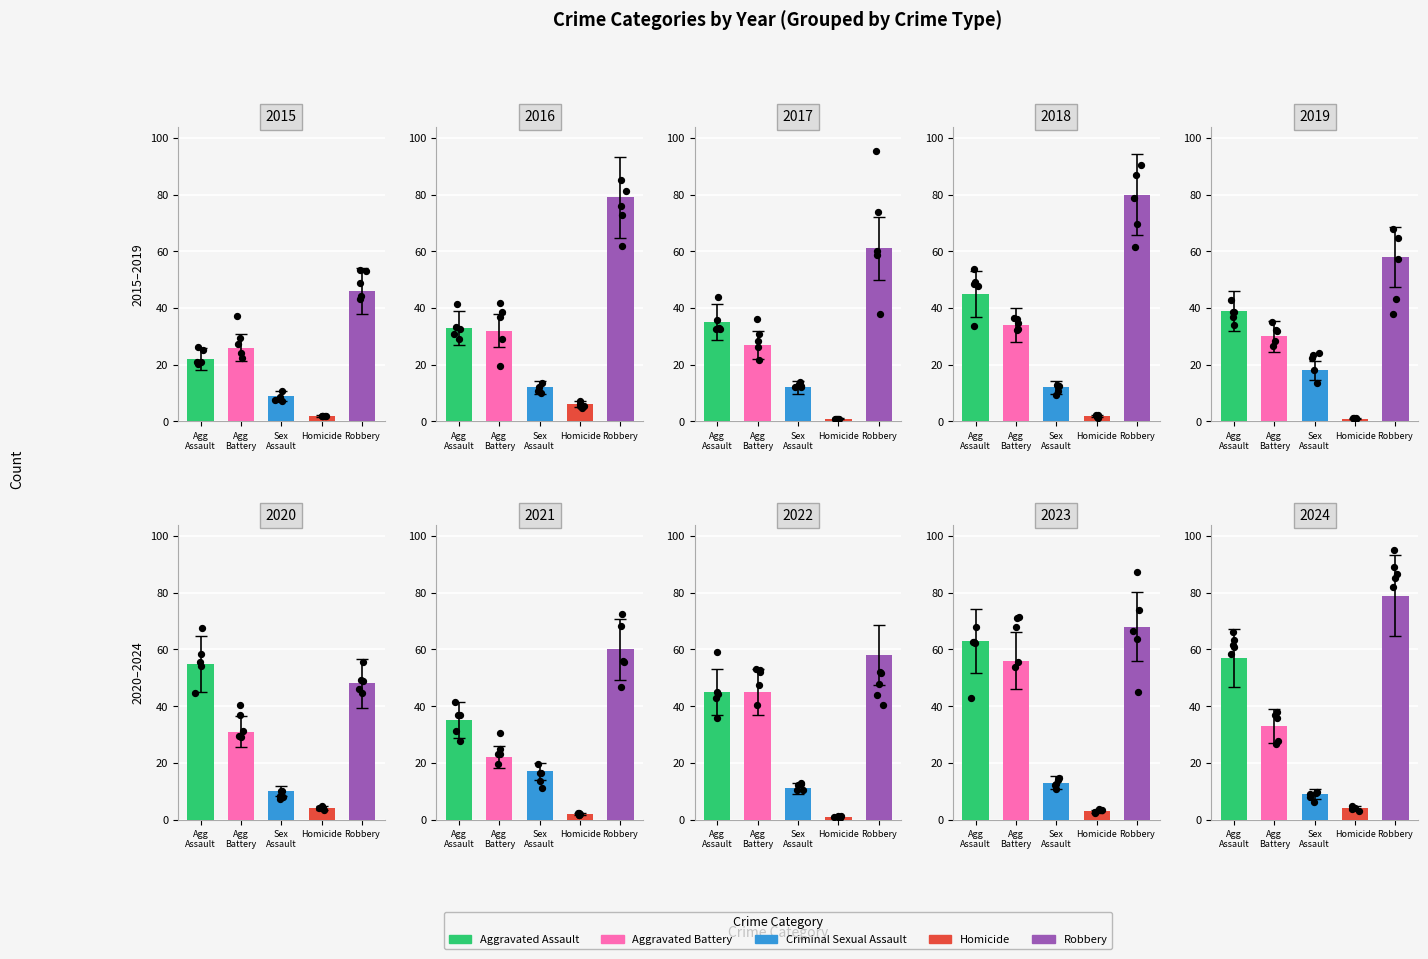

Which series contains the highest Y value?

Robbery